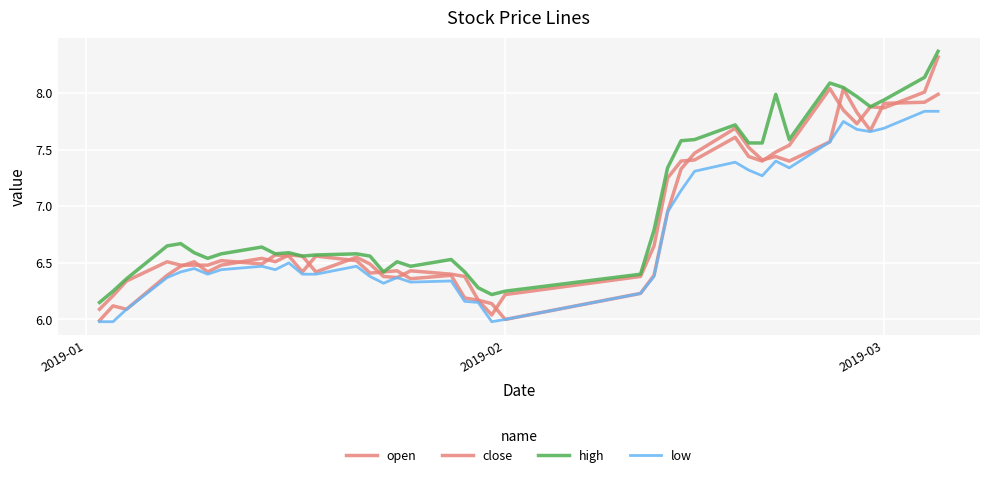

Does the chart display data point markers on the line(s)?

No